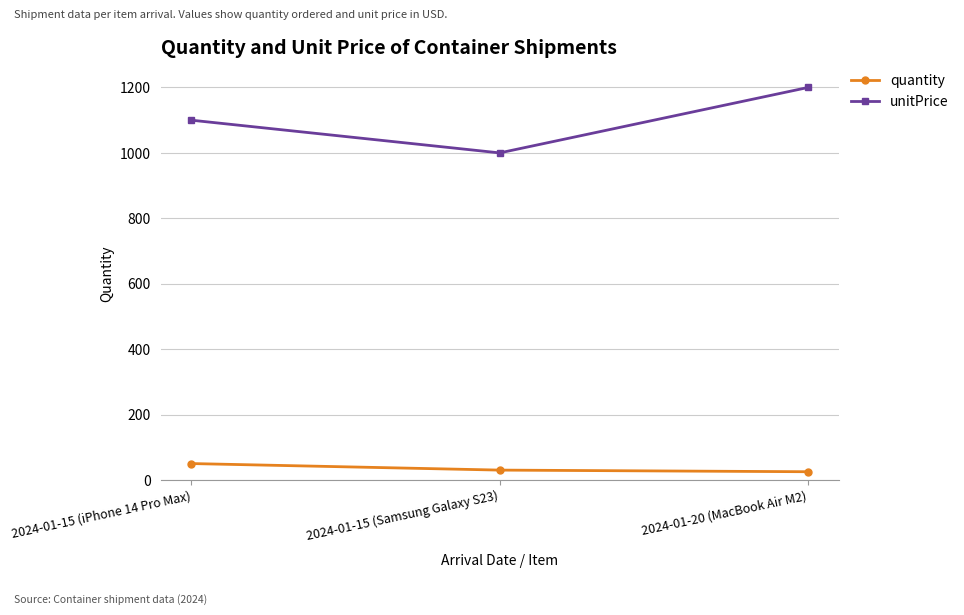

What is the minimum value for quantity?

25.0